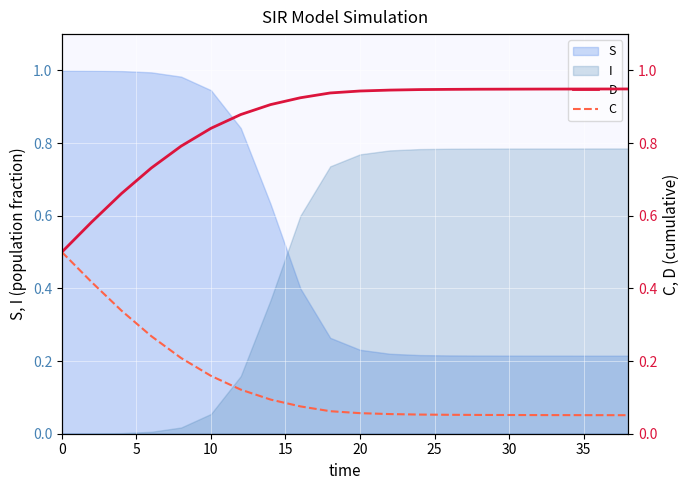

True or false: S has a value of 1.6 at 10.

False